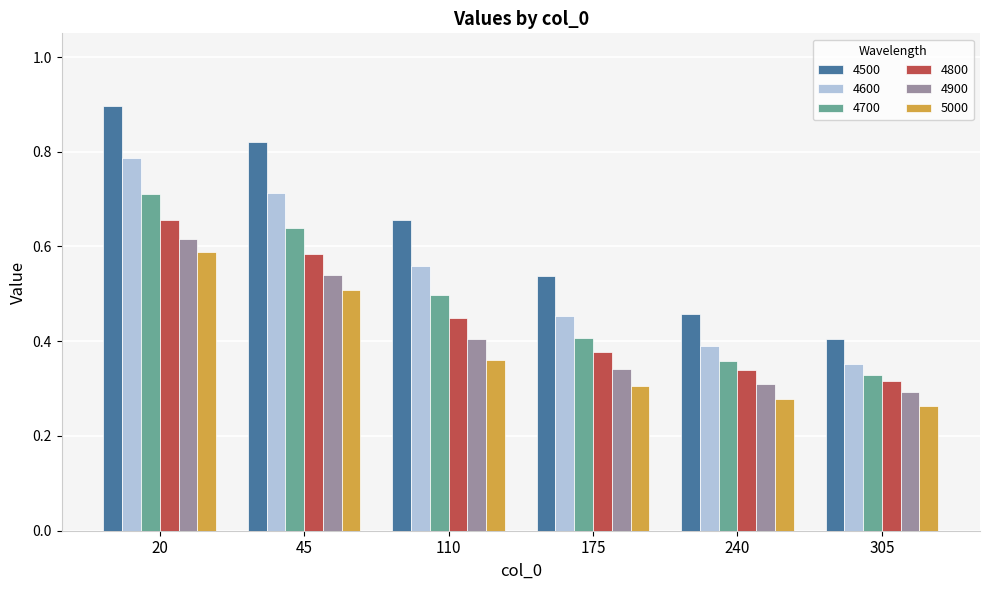

At which category is the sum across all series the highest?

20